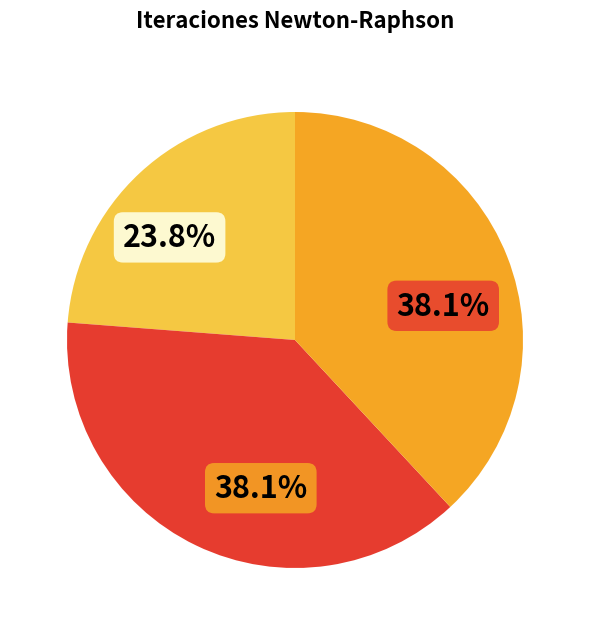

How many segments does this pie chart have?

3